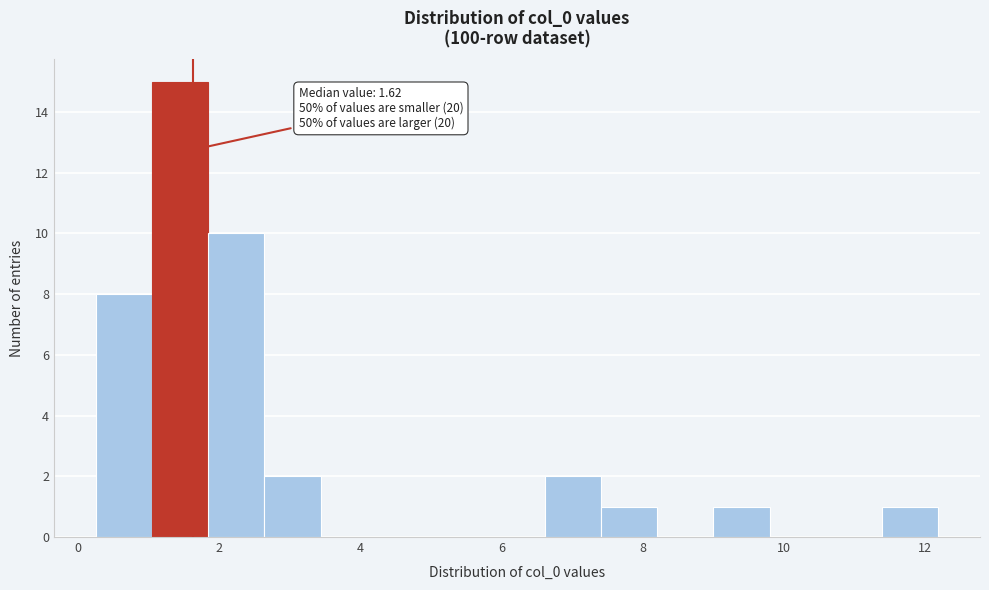

Read against the x-axis, roughly where is the centre of the tallest bar?

1.4